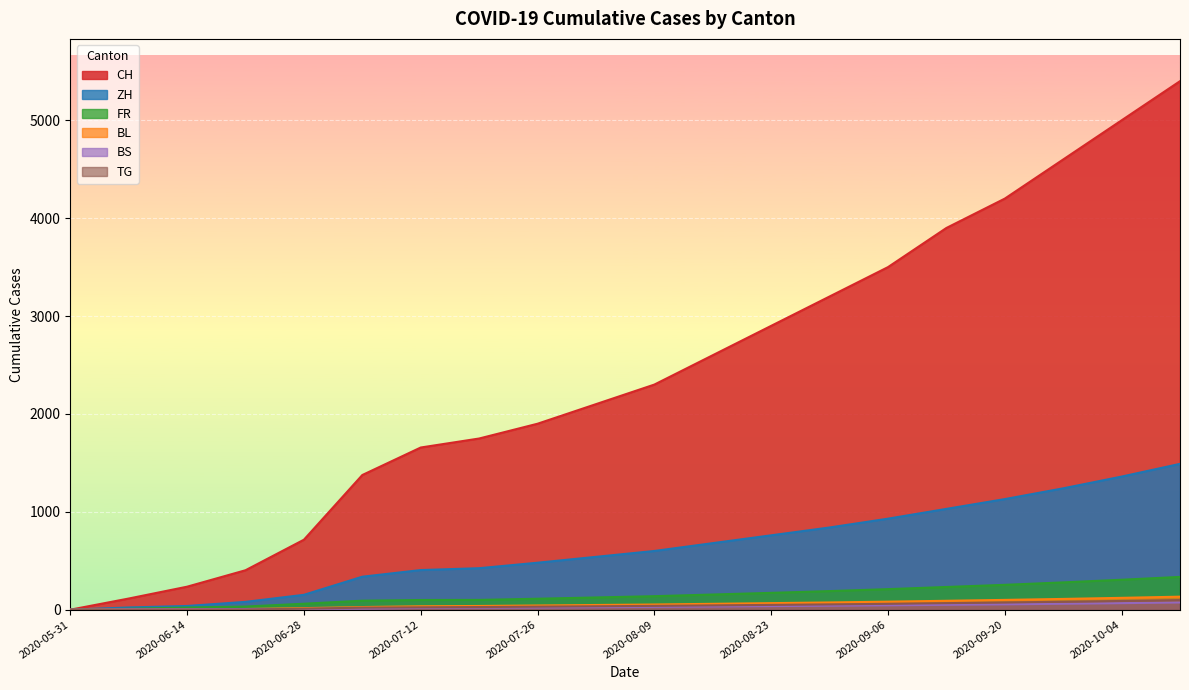

The value of BL at 2020-09-20 is 100. True or false?

True